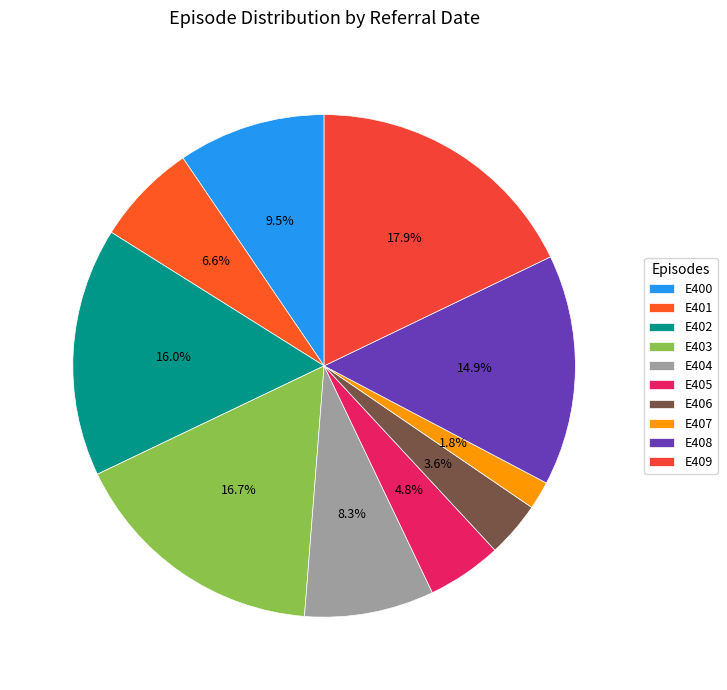

What percentage is the E404 slice, to the nearest percent?

8%